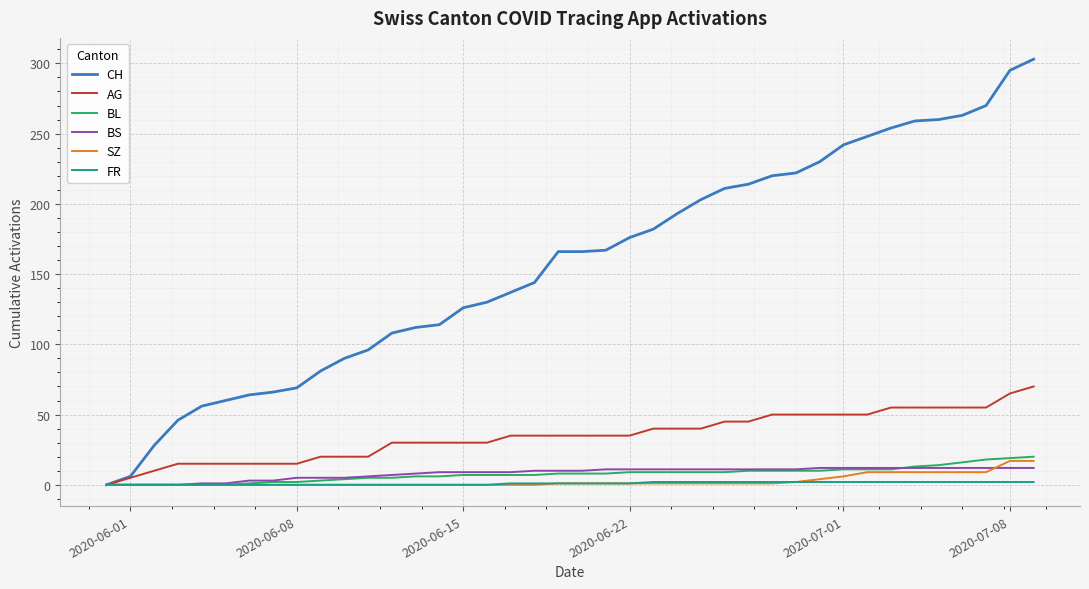

Which series has the largest range (max minus min)?

CH